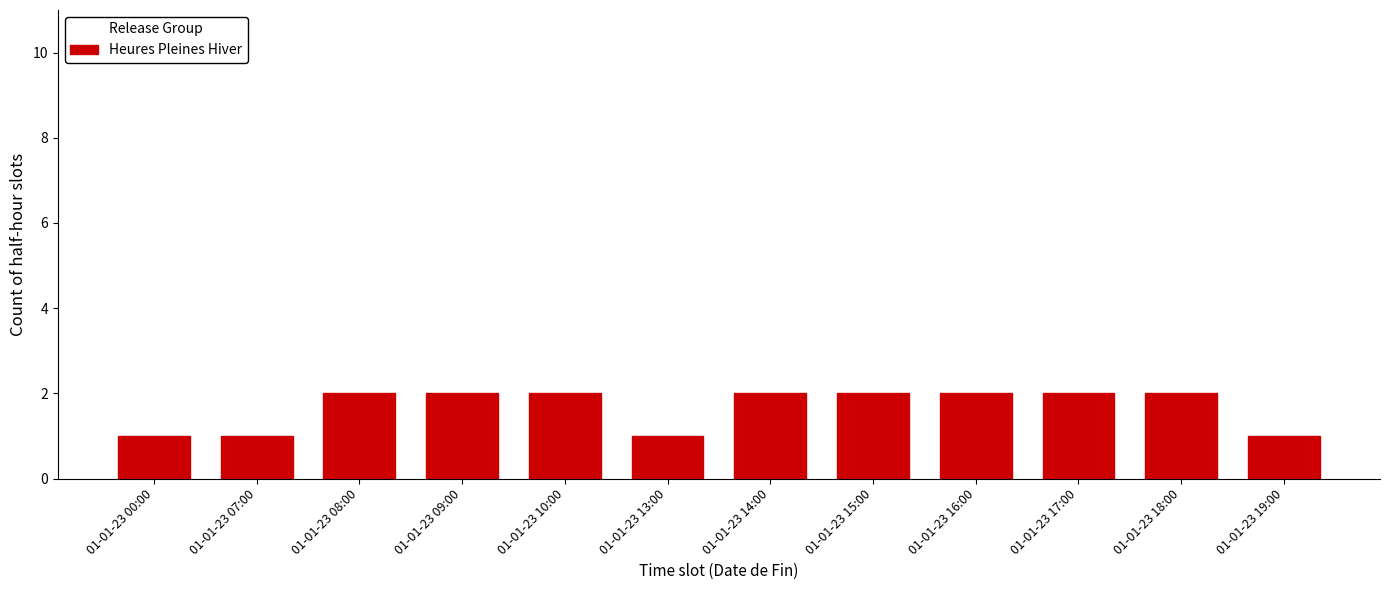

Reading right to left, transcribe all the data shown in this chart.

1	2	2	2	2	2	1	2	2	2	1	1